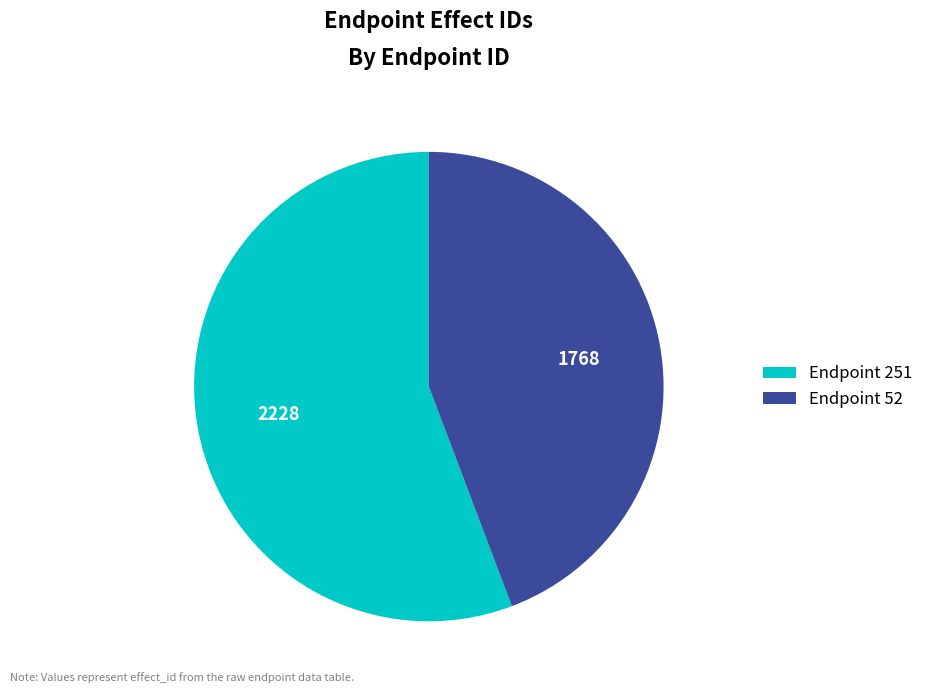

Which slice is the smallest?

Endpoint 52